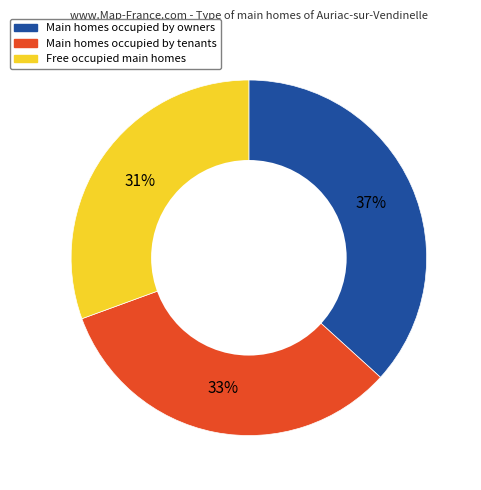

Is there a majority slice in this chart?

No